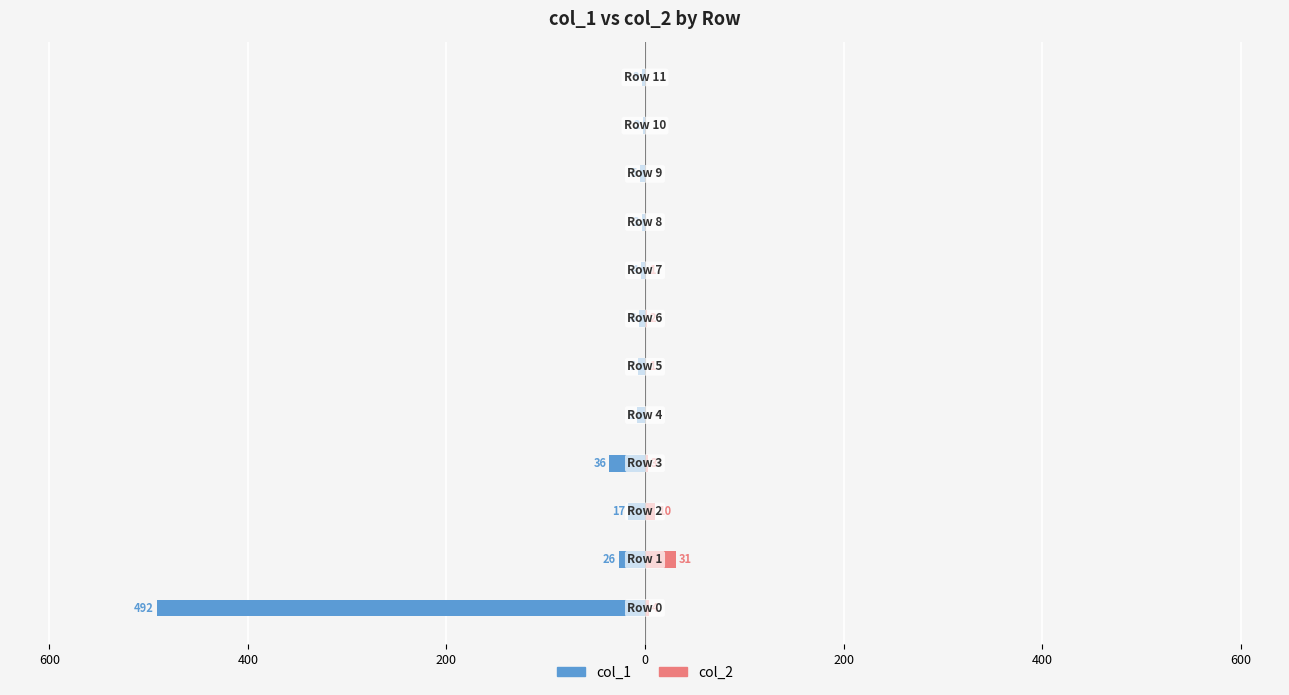

What is the maximum value for col_2?

31